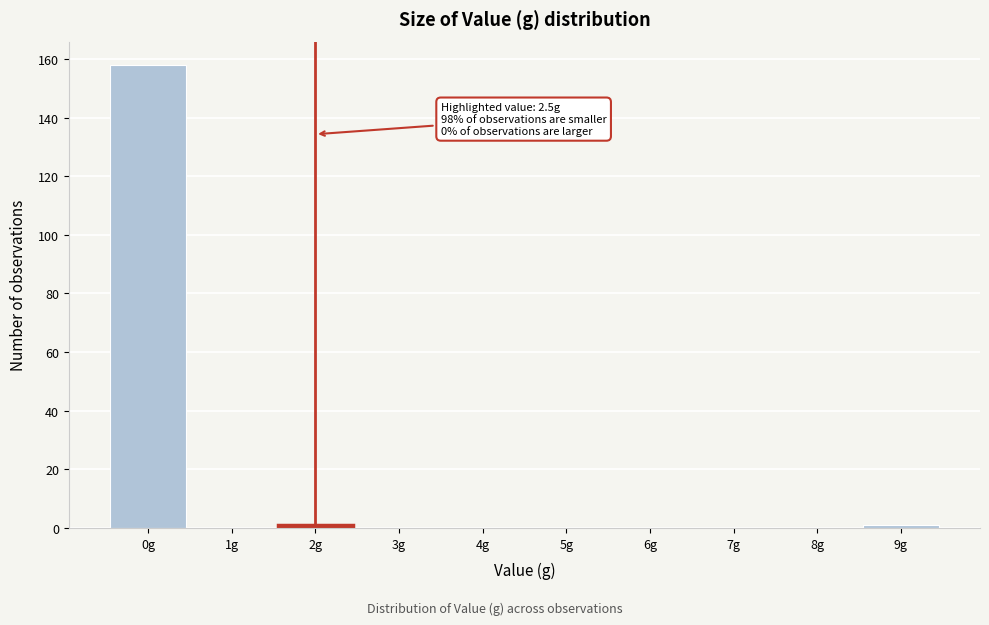

Reading right to left, what are all the values shown in this chart?

9g=1	8g=0	7g=0	6g=0	5g=0	4g=0	3g=0	2g=1	1g=0	0g=158